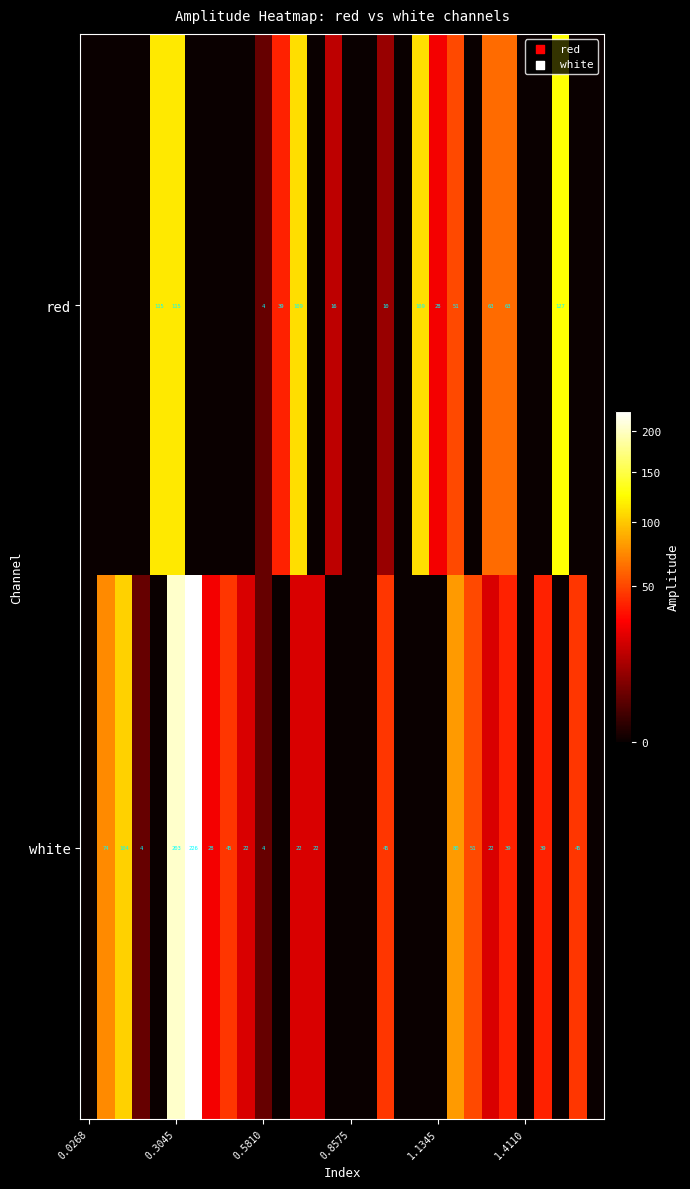

True or false: white has a value of 0.0 at 1.4110.

True